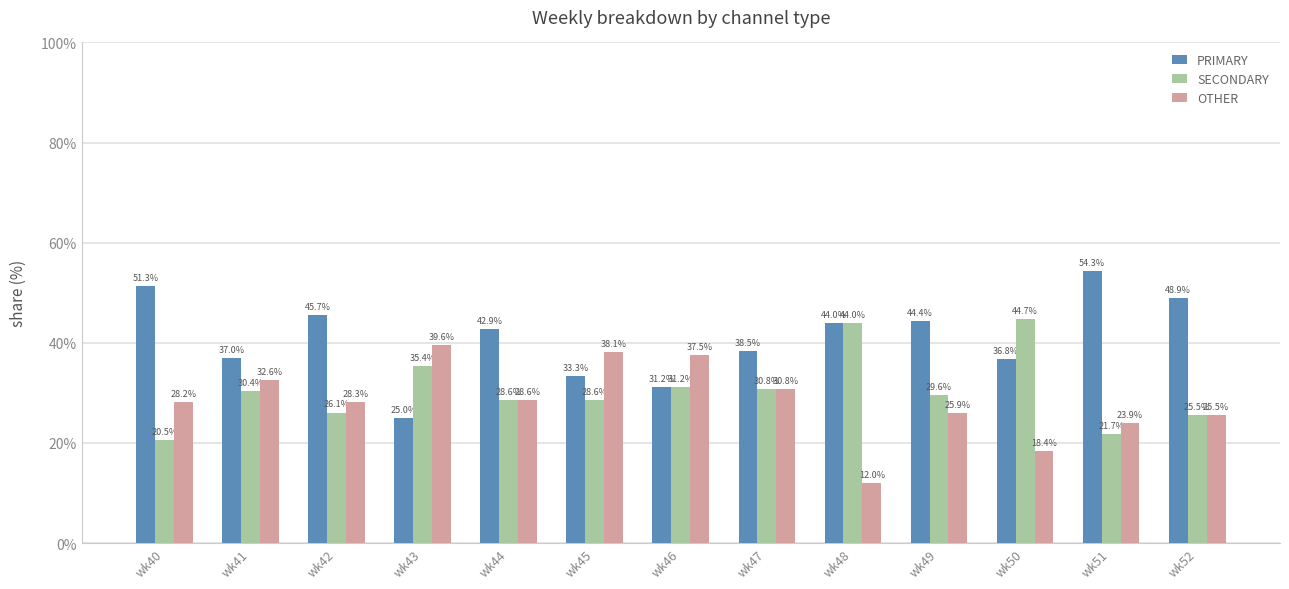

List the series in order of their overall mean, highest first.

PRIMARY, SECONDARY, OTHER